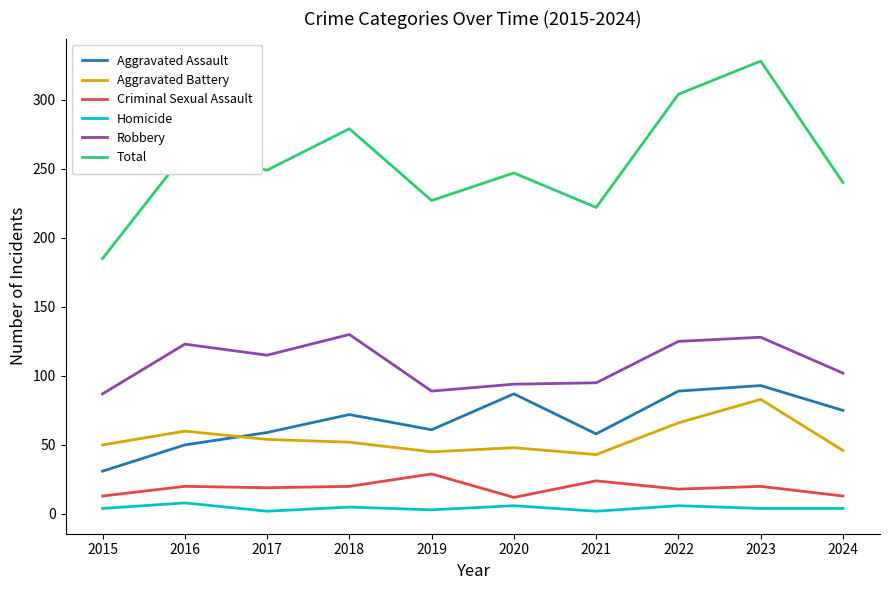

True or false: Robbery and Homicide cross at least once.

False